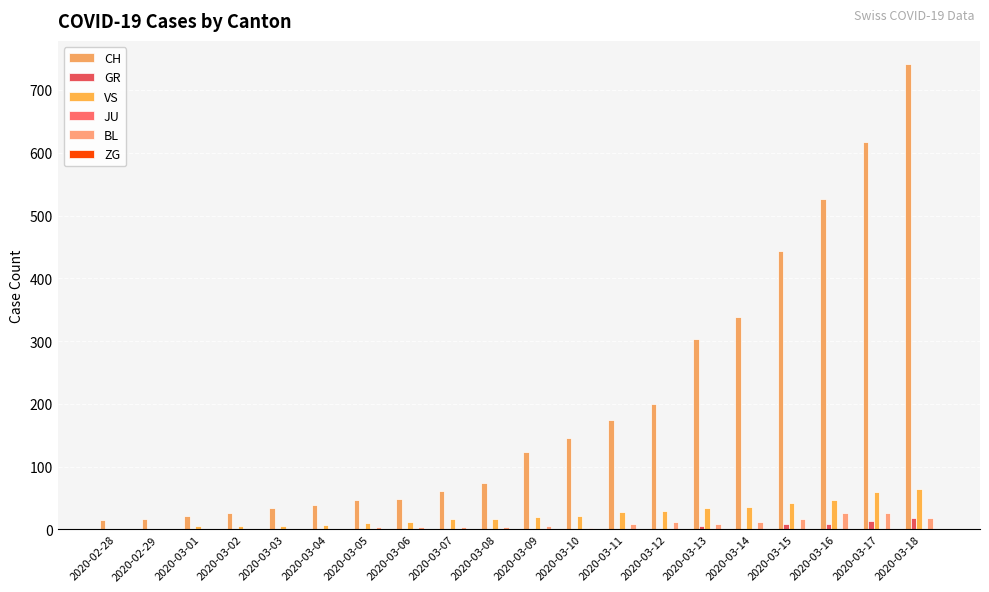

What is the total value across all series at 2020-03-03?

43